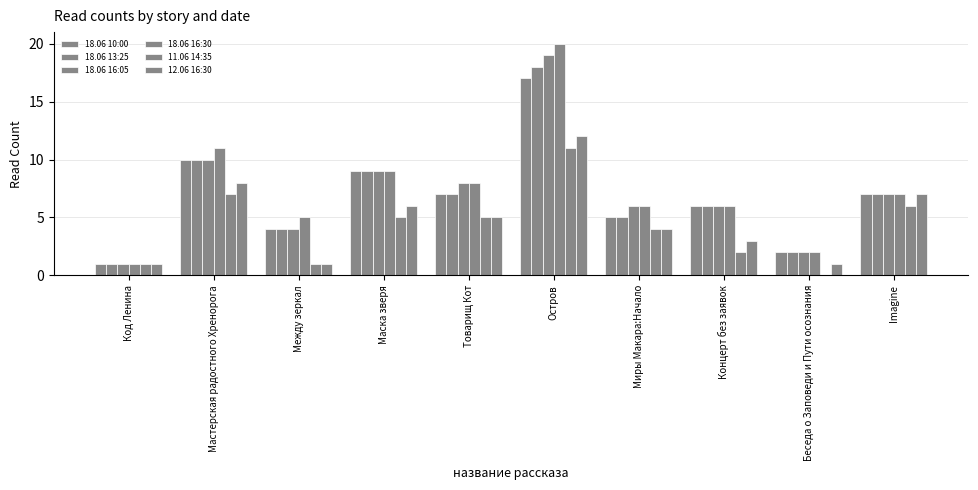

Does the chart contain stacked bars?

No